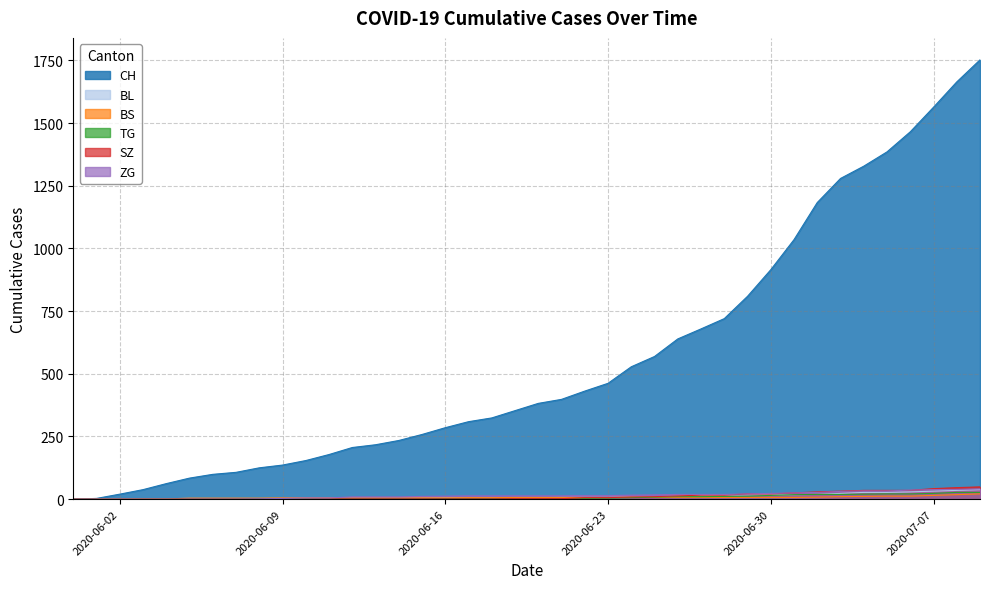

What is the average value of the ZG series?

15